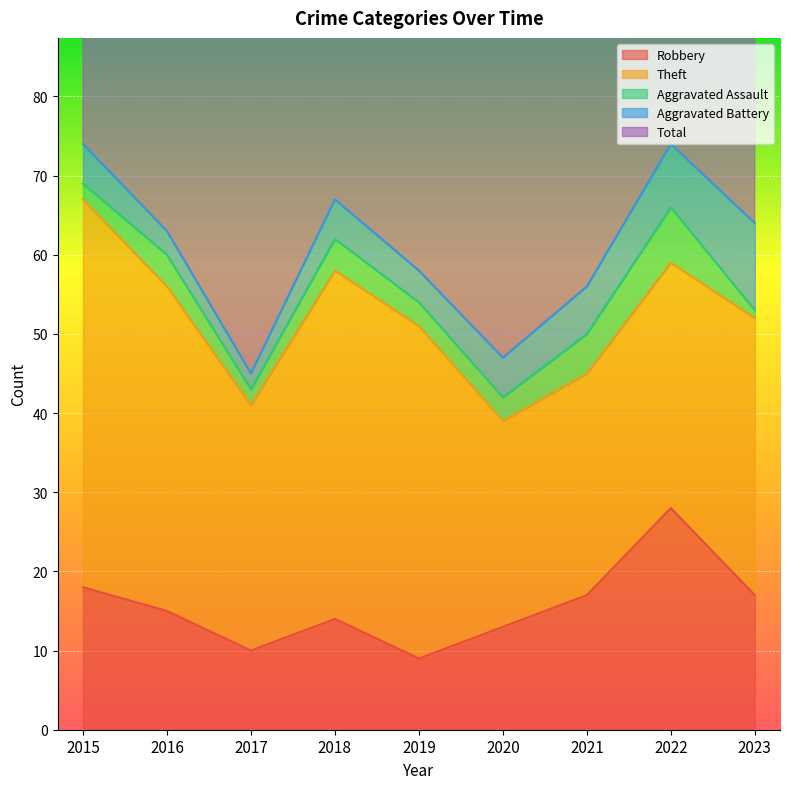

Reading left to right, transcribe all the data shown in this chart.

Robbery: 18	15	10	14	9	13	17	28	17
Theft: 49	41	31	44	42	26	28	31	35
Aggravated Assault: 2	4	2	4	3	3	5	7	1
Aggravated Battery: 5	3	2	5	4	5	6	8	11
Total: 74	64	47	67	58	48	56	76	66